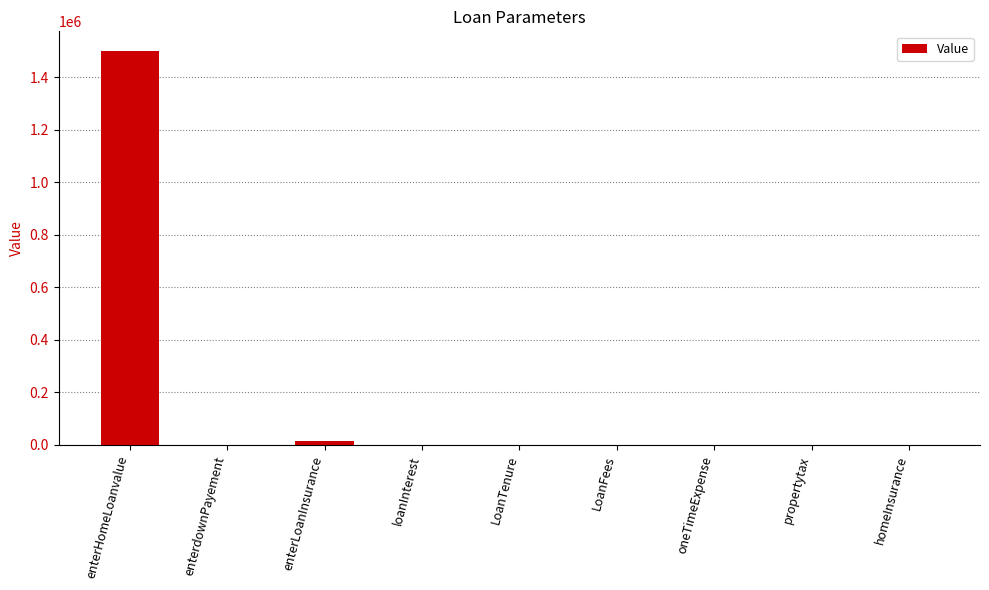

What is the sum of all values?

1515098.1